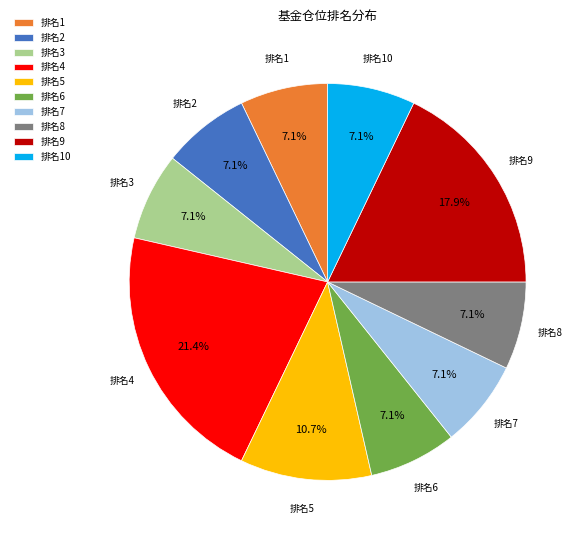

Which has a higher value, 排名4 or 排名3?

排名4